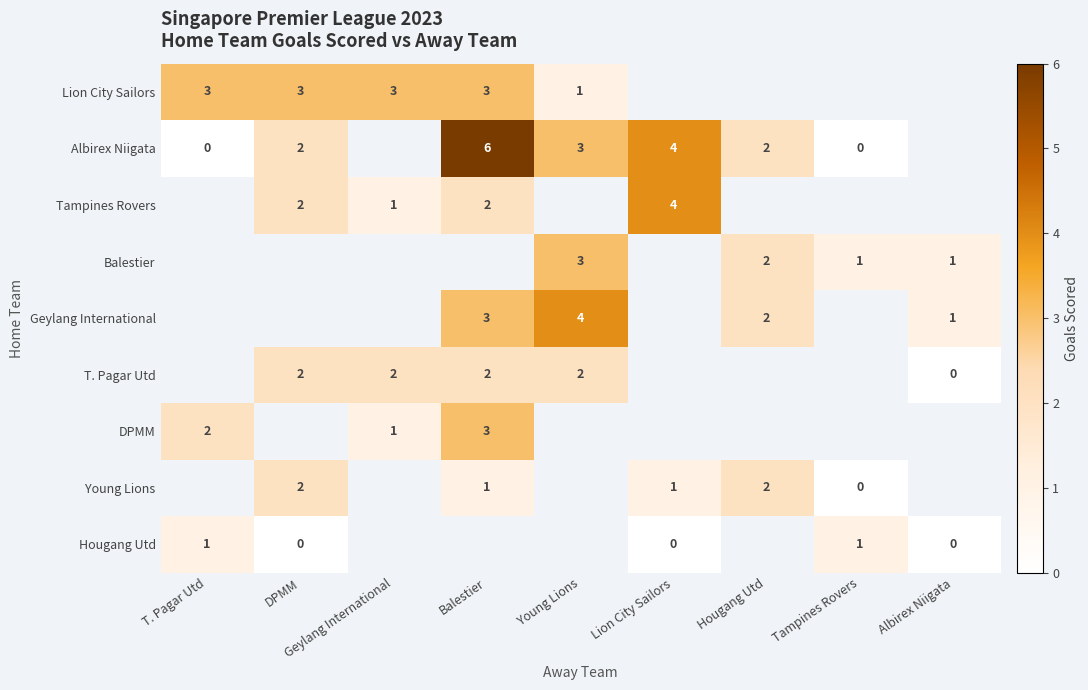

What is the greatest value displayed?

6.0